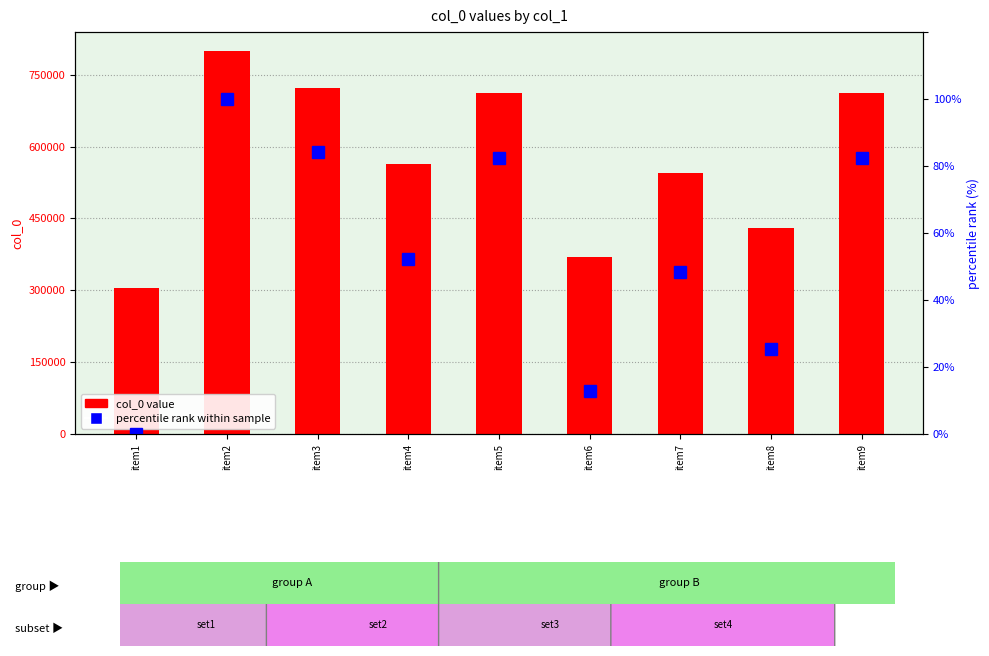

Where is percentile rank within sample nearest to the value 50?

item7